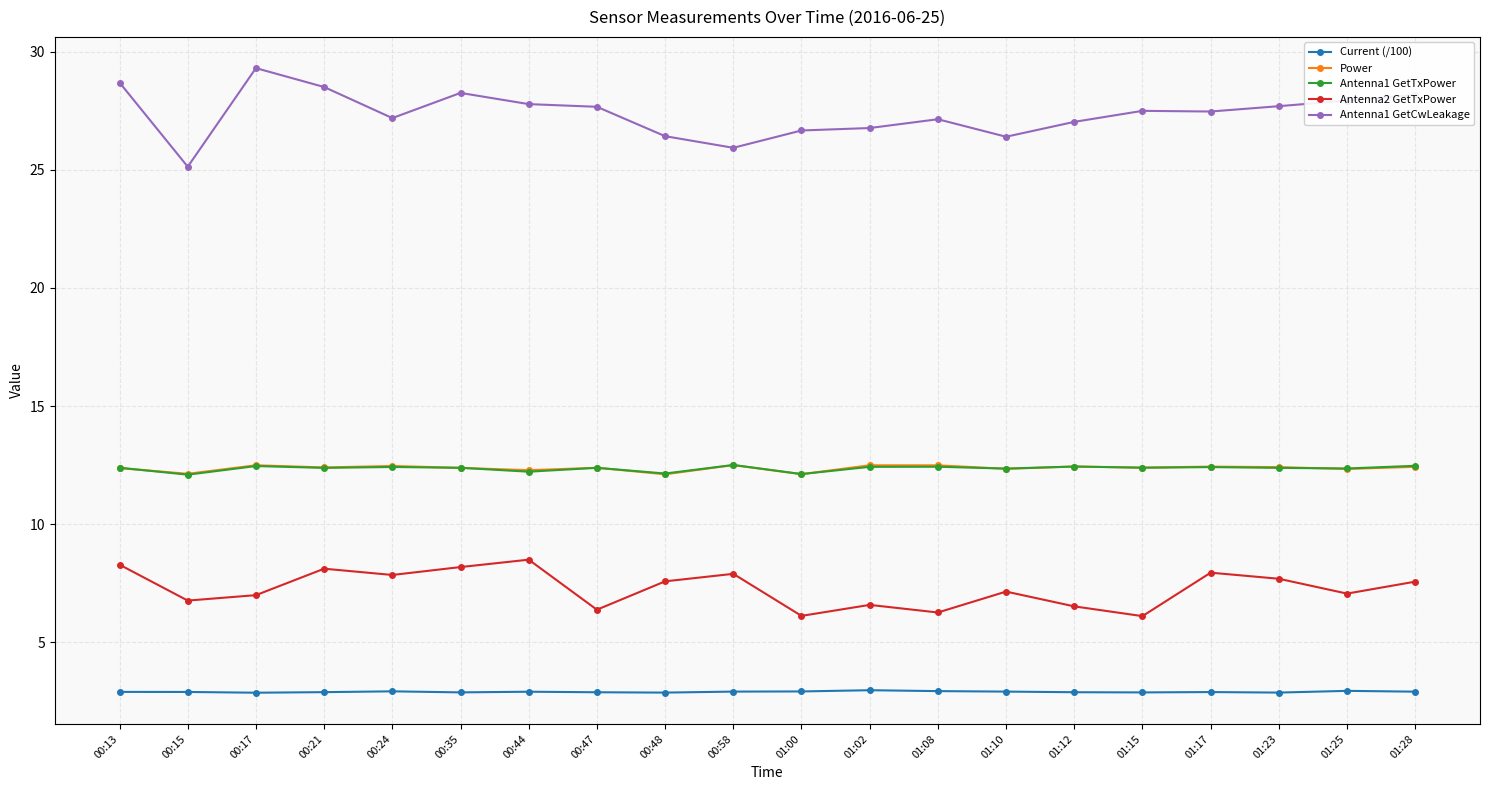

What is the difference between the highest and lowest values at 00:17?

26.4